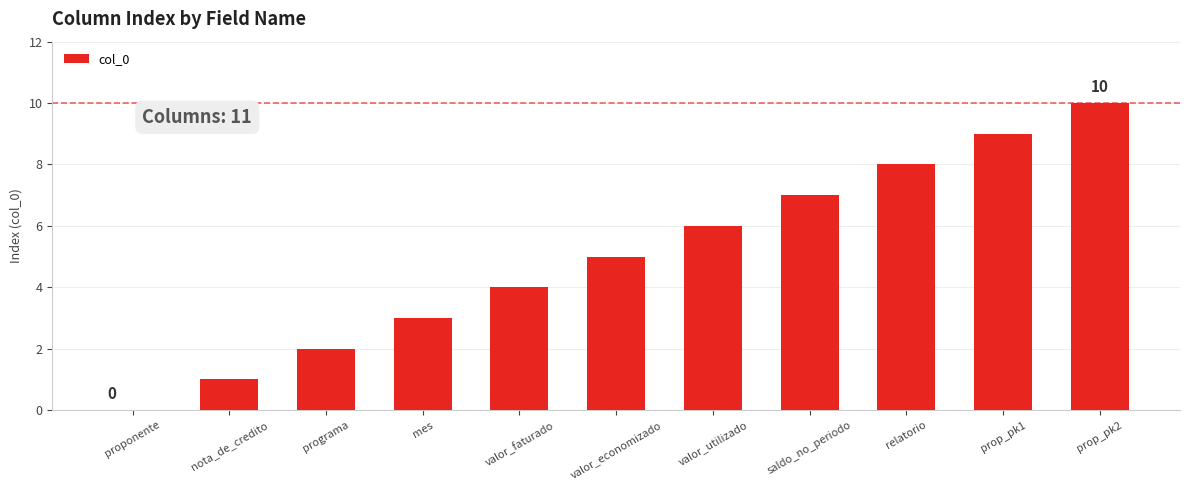

What is the sum of the values at relatorio and valor_faturado?

12